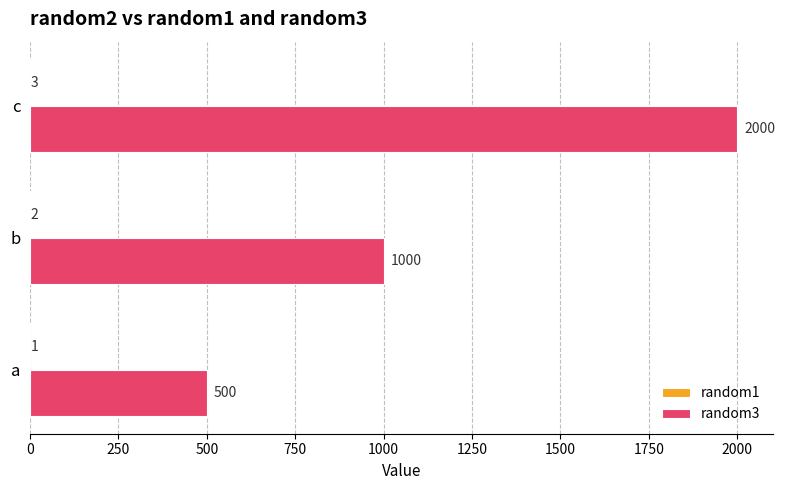

At which category does the chart reach its peak across all series?

c